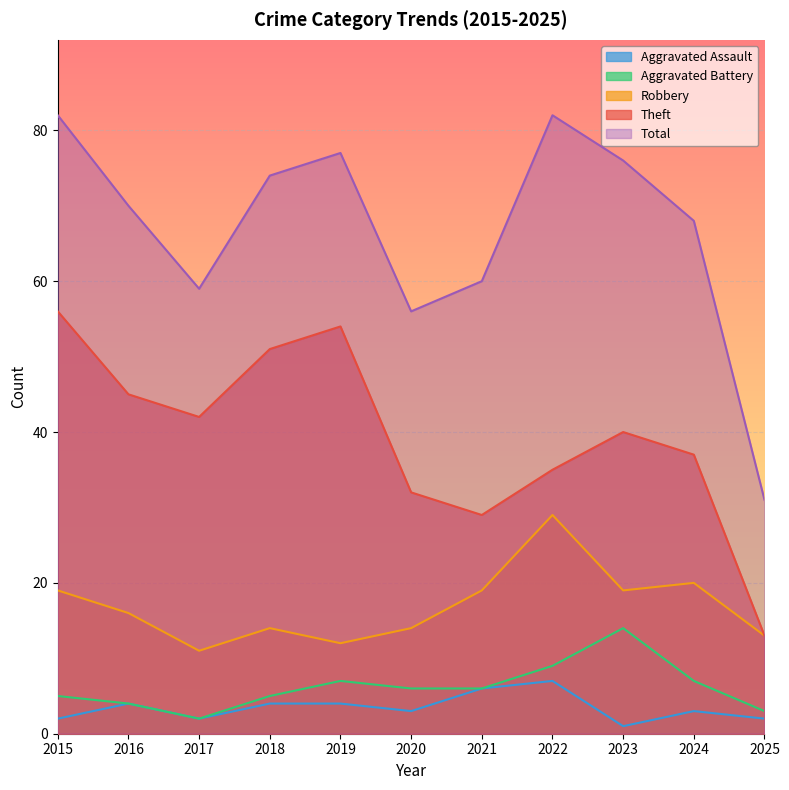

True or false: Theft and Robbery intersect in this chart.

False